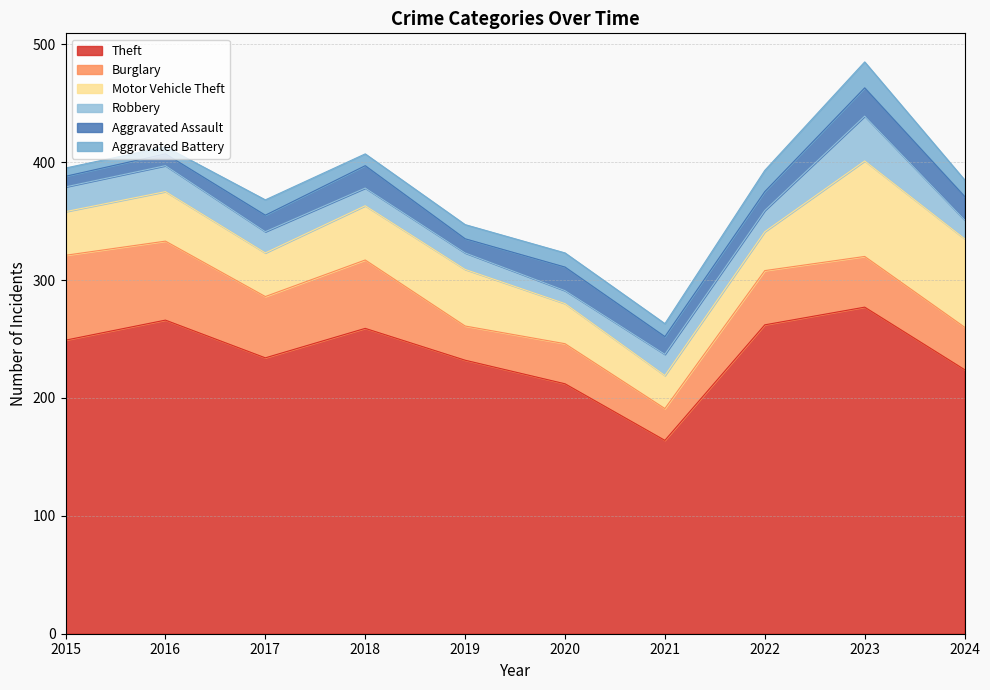

Reading left to right, transcribe all the data shown in this chart.

Theft: 249	266	234	259	232	212	164	262	277	224
Burglary: 72	67	52	58	29	34	27	46	43	36
Motor Vehicle Theft: 37	42	37	46	48	34	28	33	81	75
Robbery: 21	22	18	15	14	11	18	18	38	16
Aggravated Assault: 9	10	14	19	12	20	15	16	24	20
Aggravated Battery: 7	6	13	10	12	12	11	18	22	14